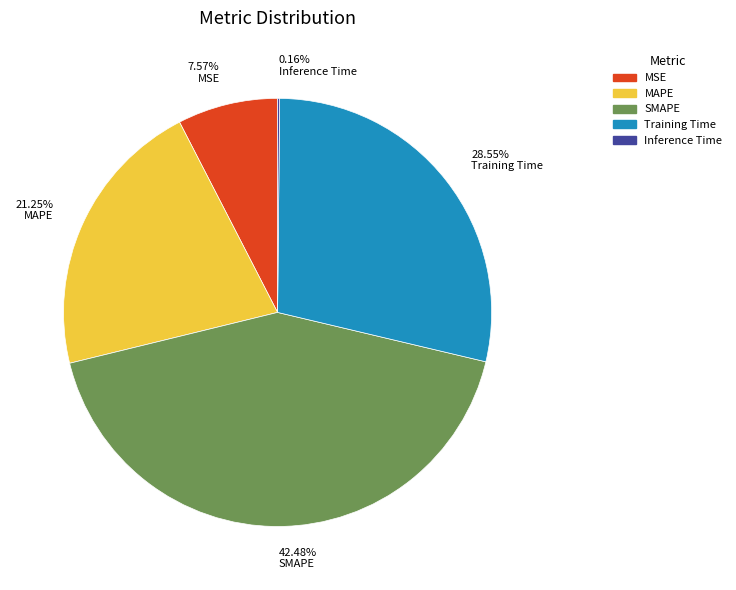

To the nearest percent, what is the average slice percentage?

20%